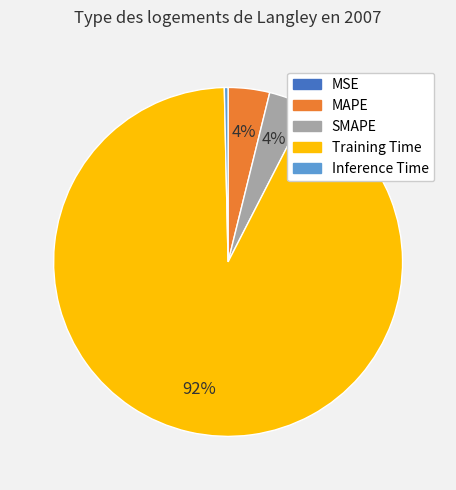

Is there any slice that represents more than half of the pie?

Yes